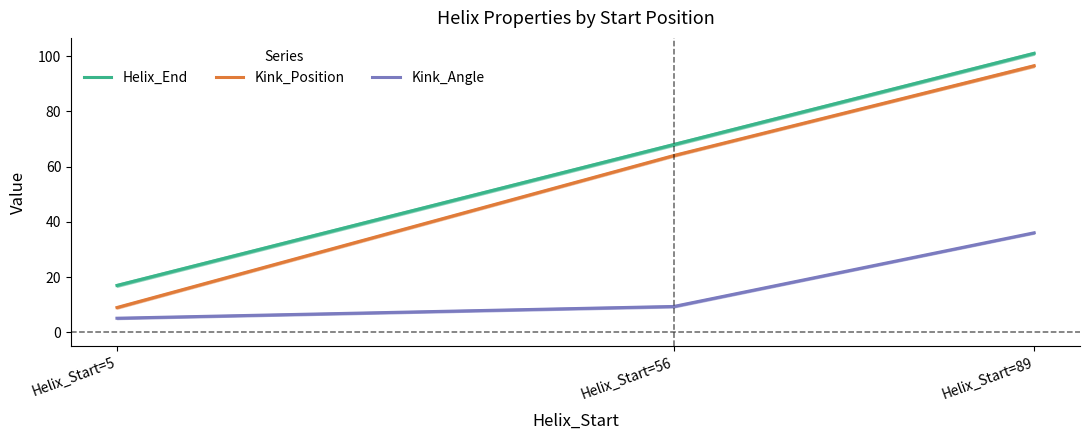

The Kink_Position series shows 100.0 at Helix_Start=56. True or false?

False